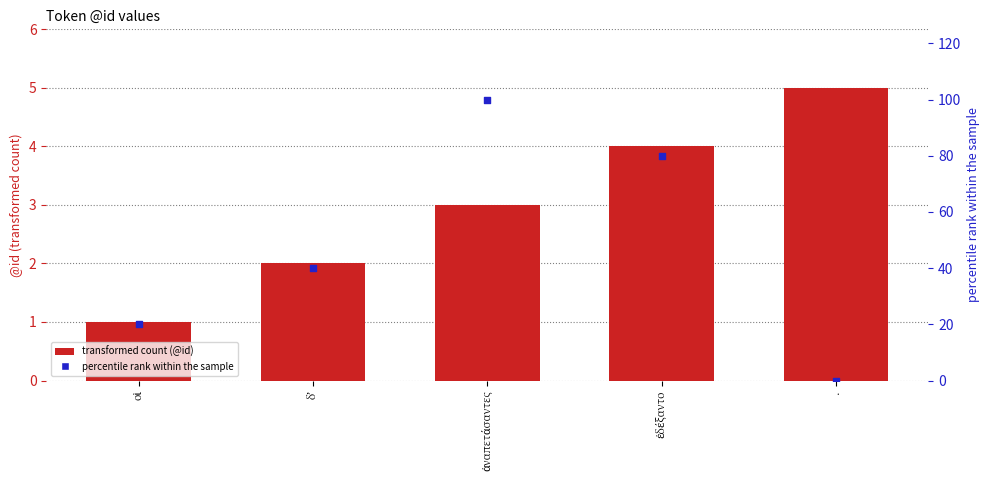

Which series has the widest spread of Y values?

percentile rank within the sample